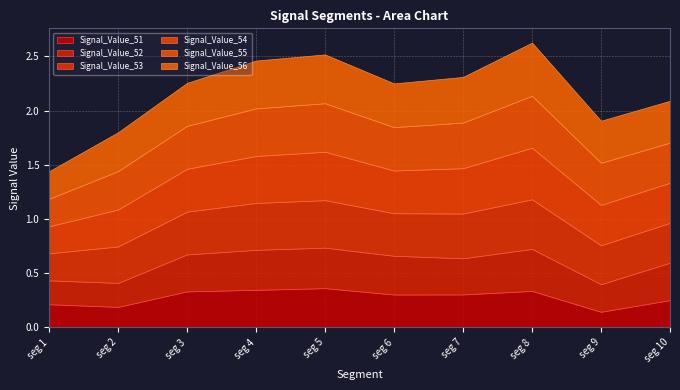

At how many categories does at least one series exceed 0?

10